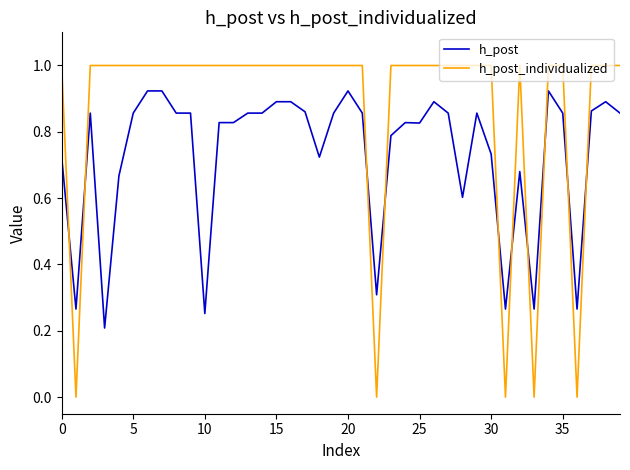

Which series ends up on top after the final intersection of h_post_individualized and h_post?

h_post_individualized